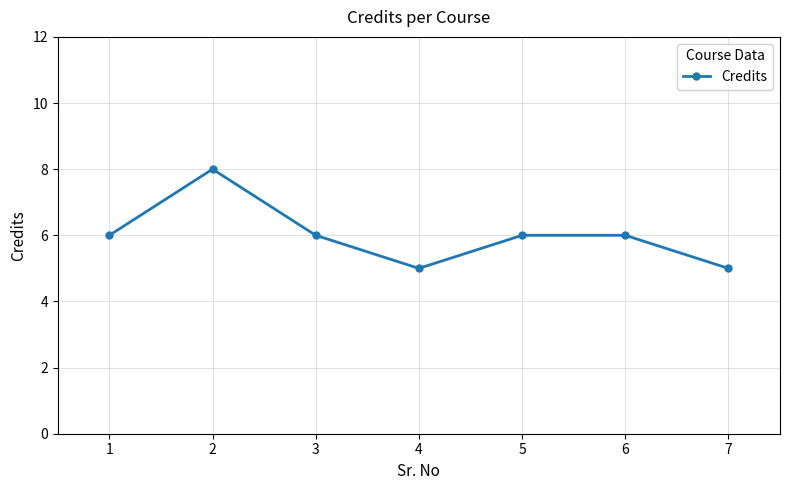

Where is the first local maximum?

2